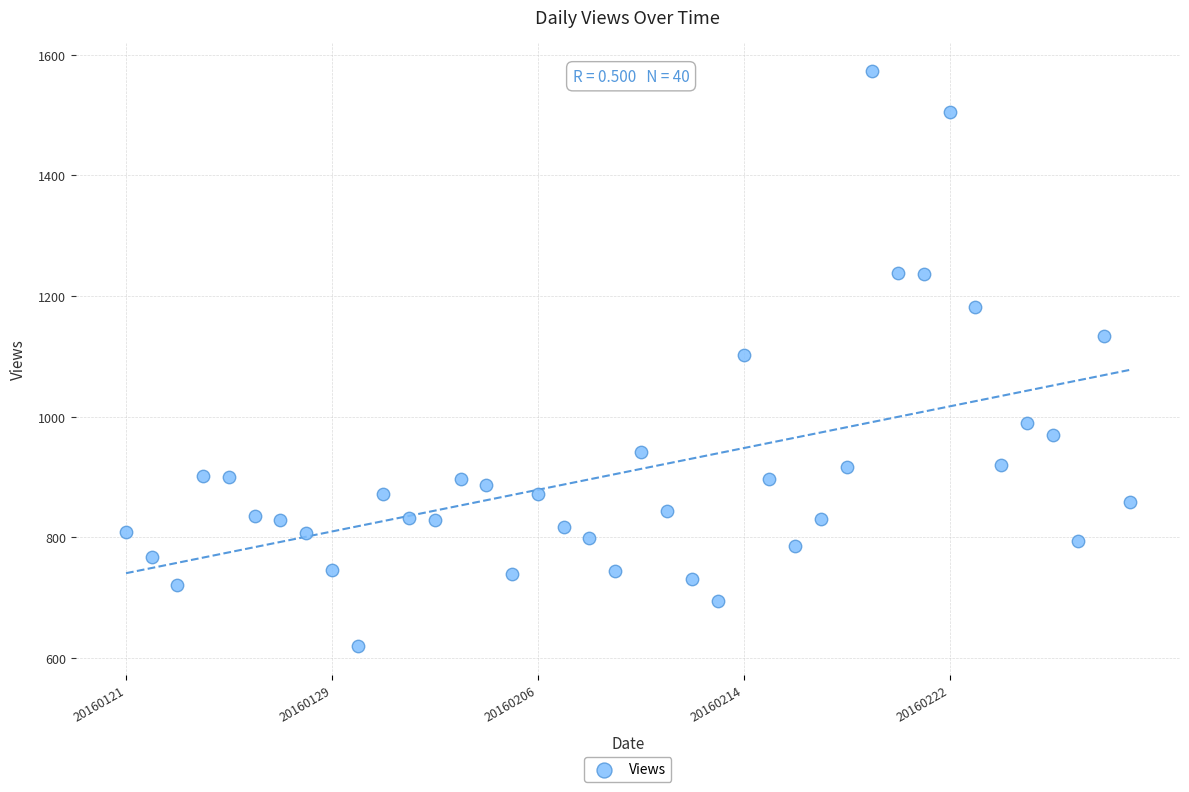

How many data points are displayed?

40